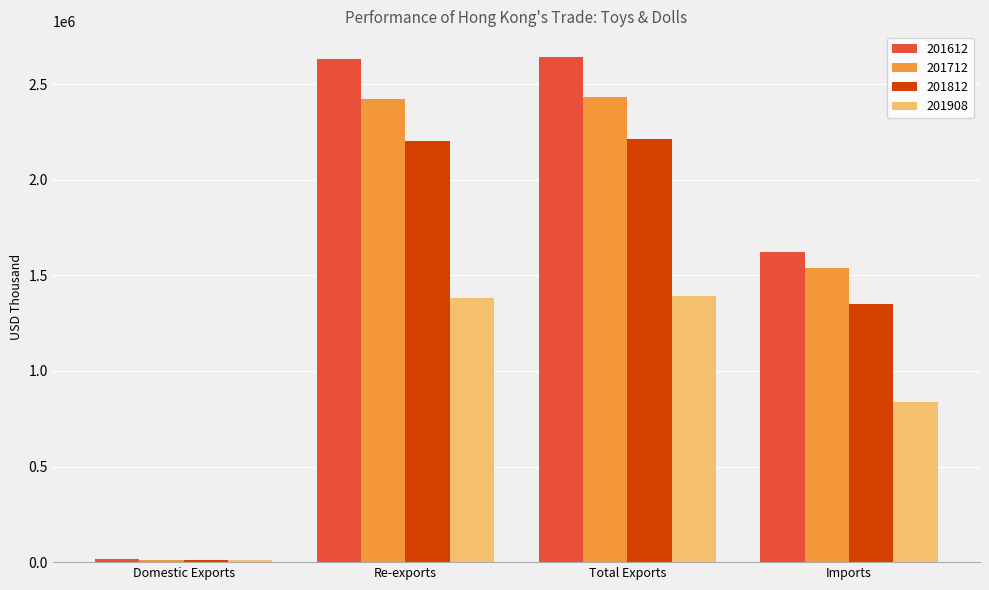

What is the label of the 4th bar from the left?

Imports